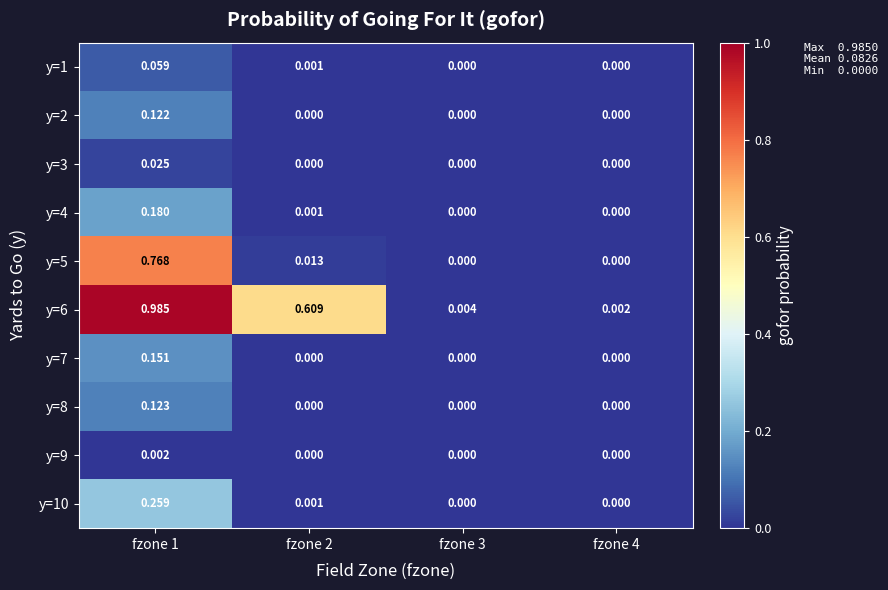

How many positive values does the y=9 series have?

1